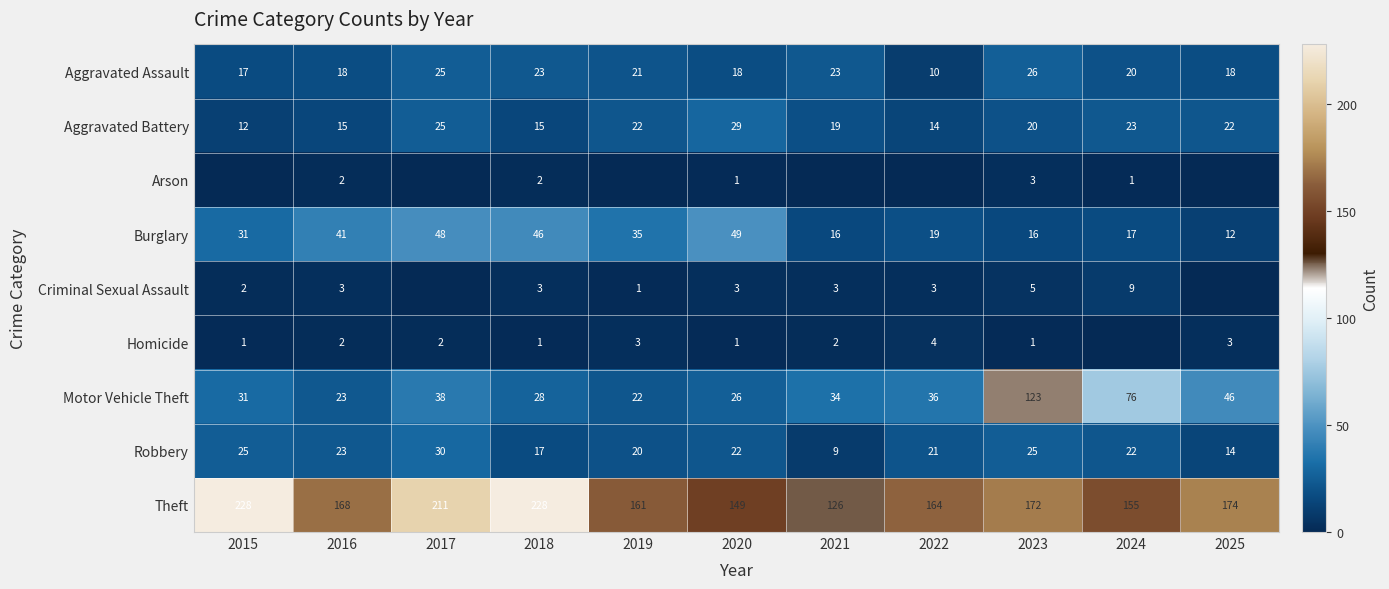

What is the spread (max minus min) of values at 2023?

171